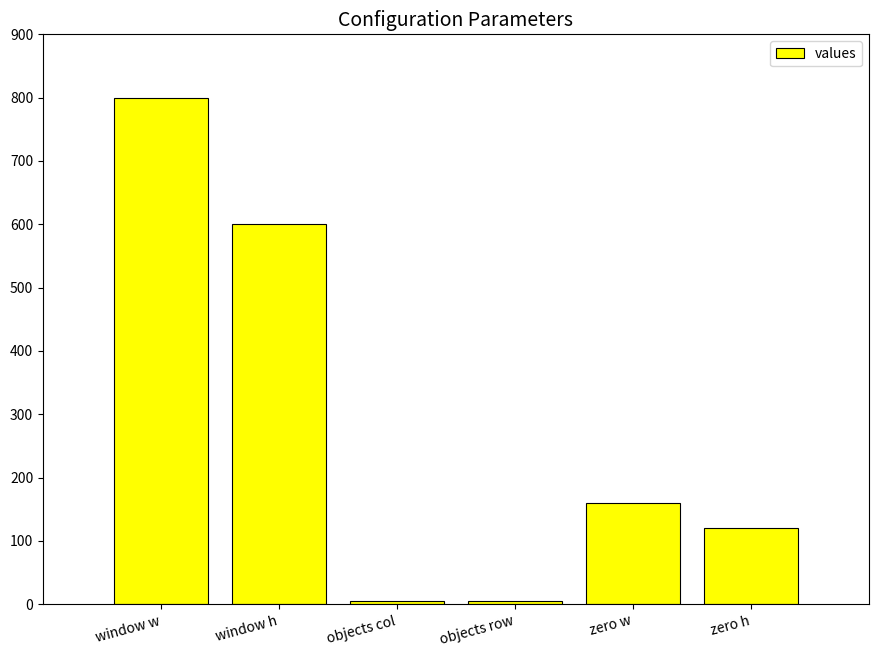

Count the values in the range 5 to 600.

5